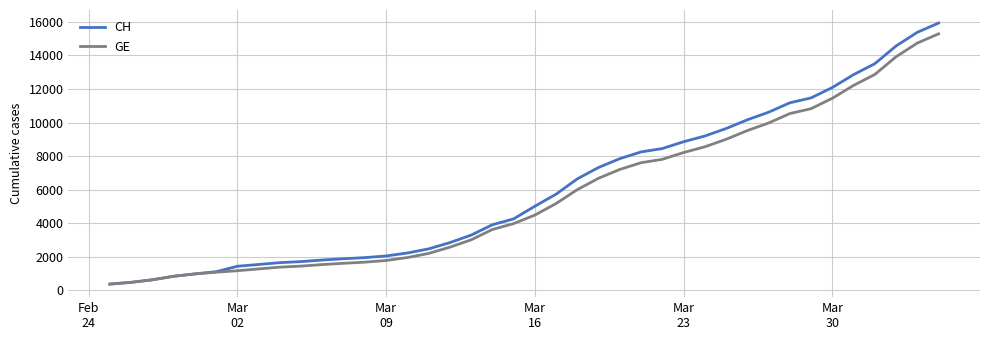

How many distinct data groups are displayed?

2